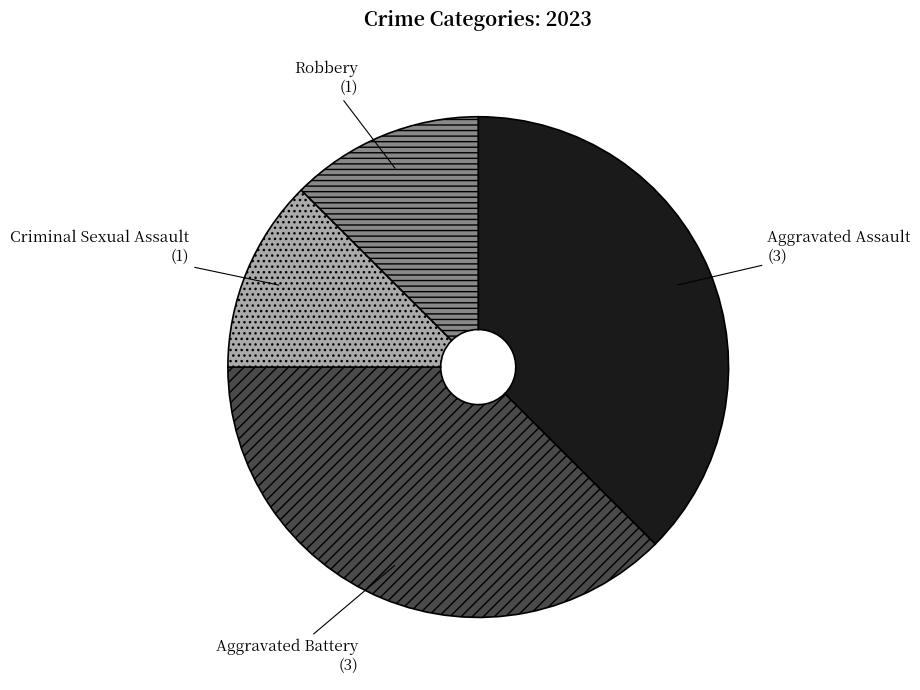

The Criminal Sexual Assault slice represents 12% of the pie. True or false?

True